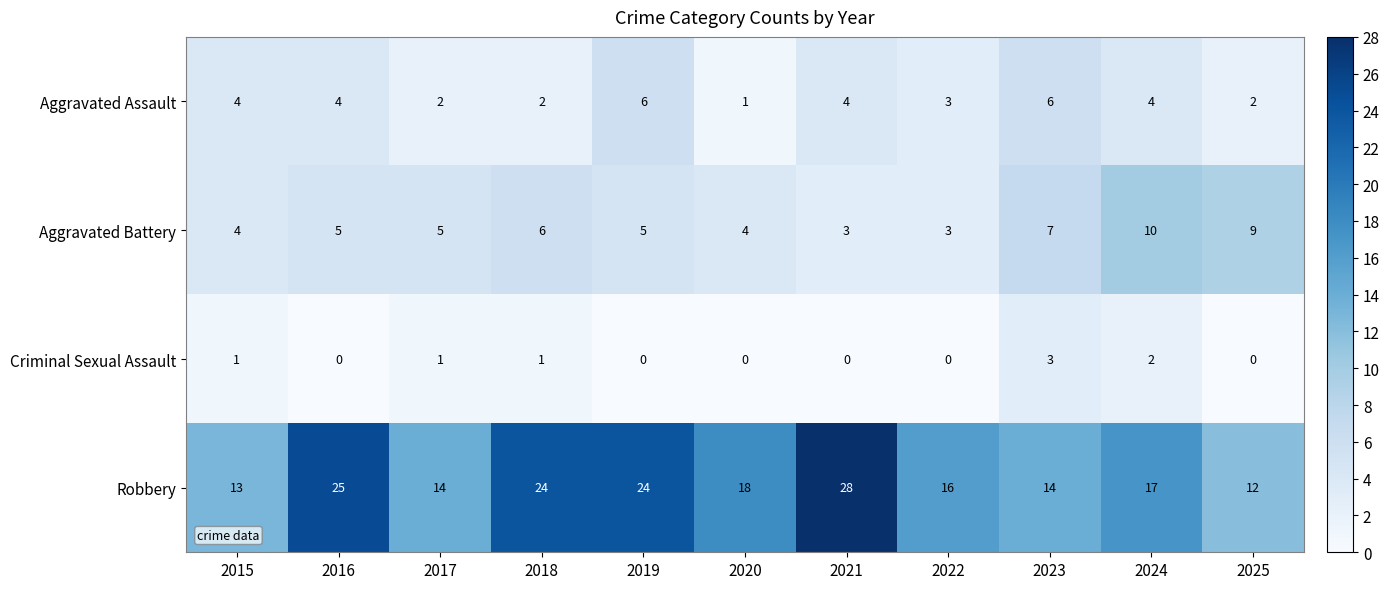

How many Criminal Sexual Assault values are between 0 and 1?

9